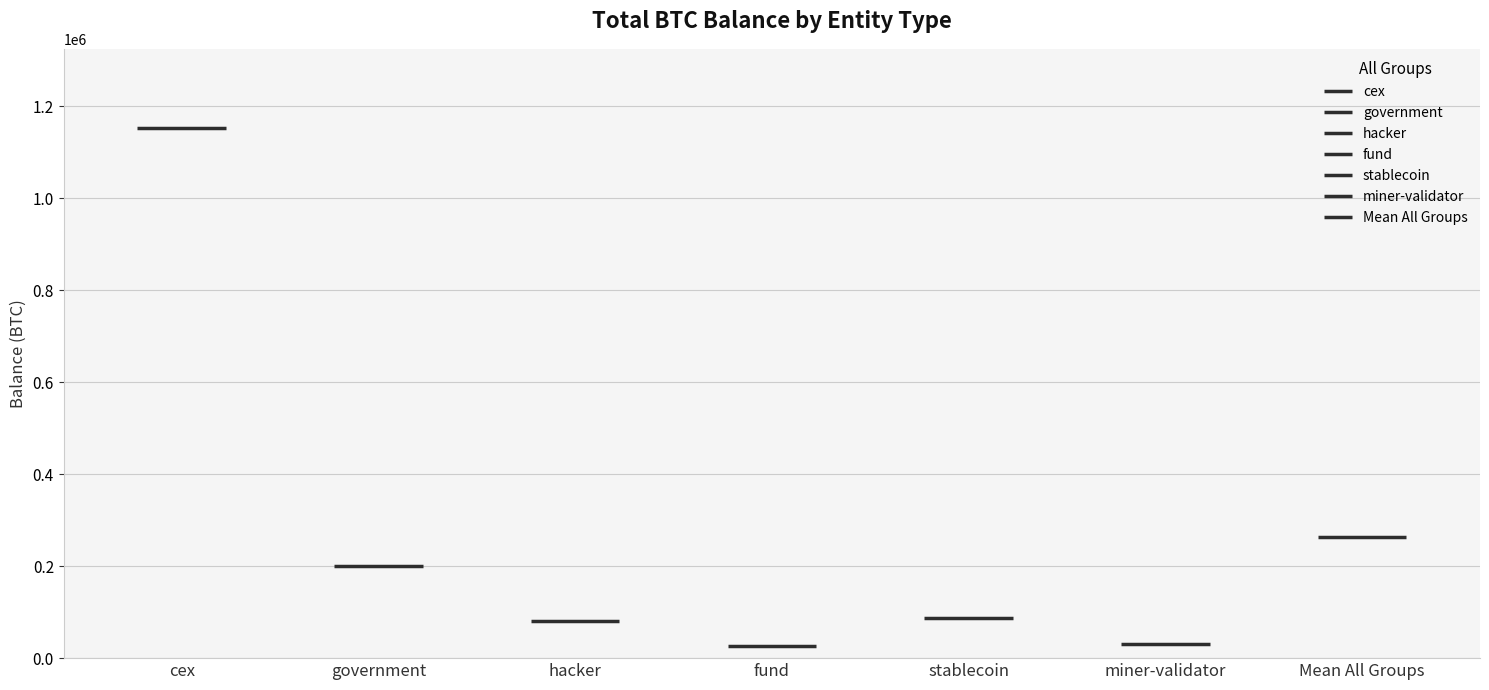

True or false: the data shows 42480.8 at stablecoin.

False